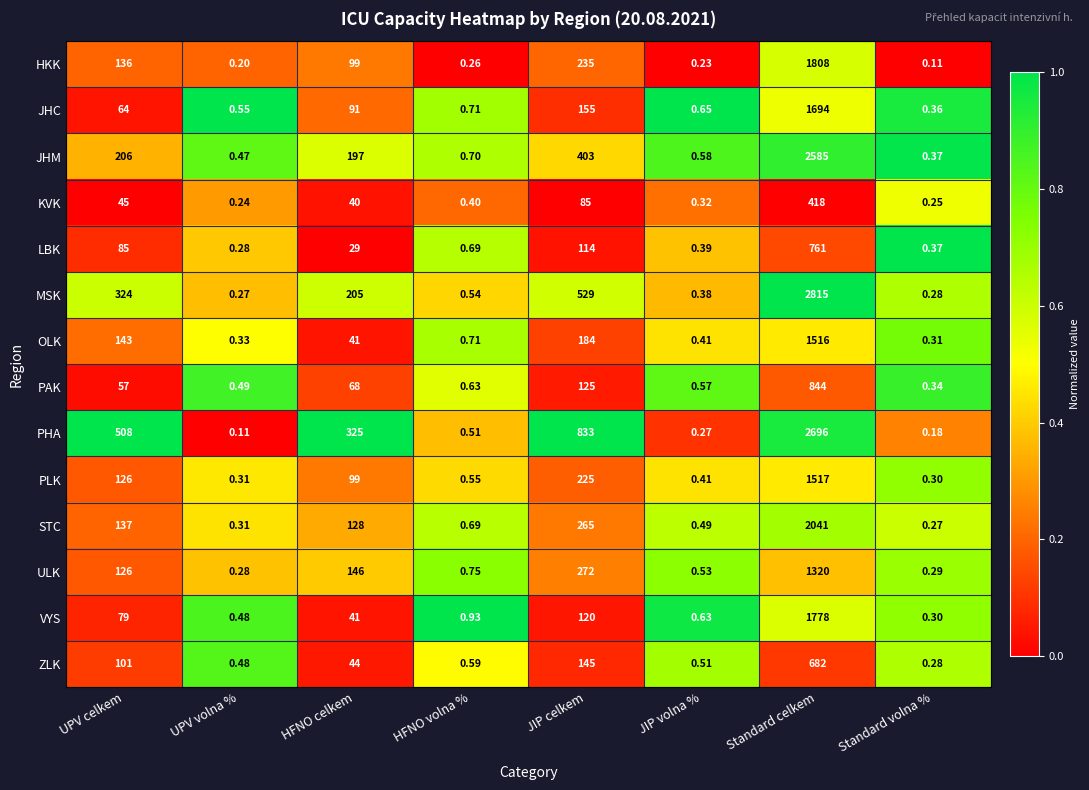

Which series has the largest total across all categories?

PHA